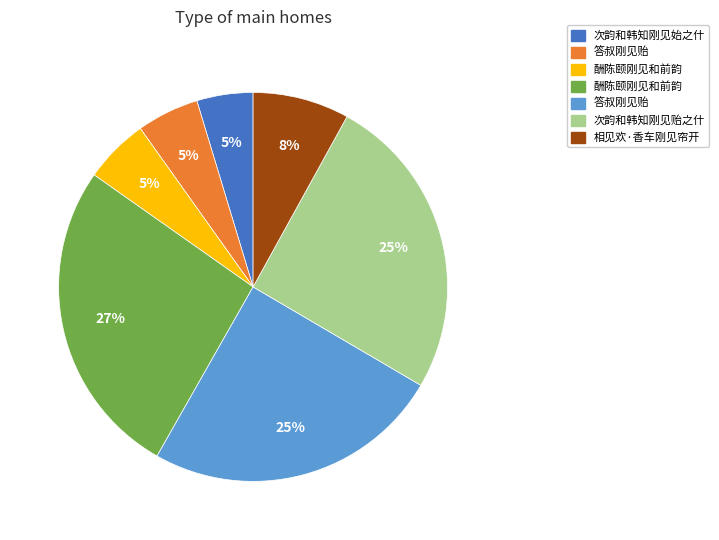

Count the number of slices in the pie.

7